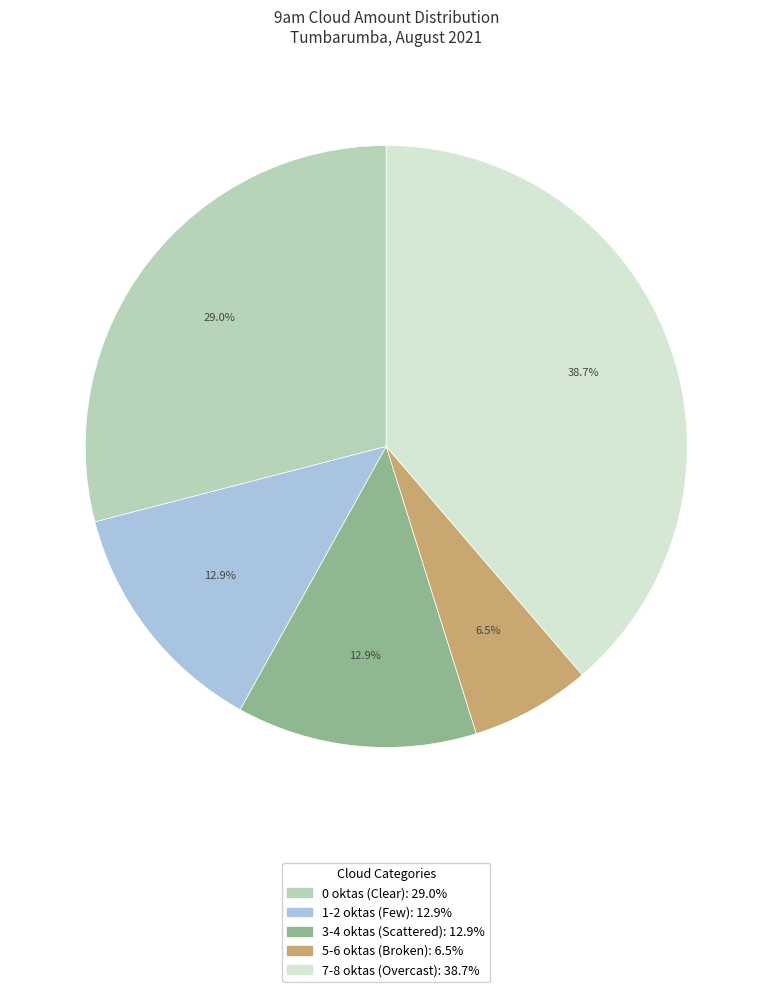

Is there any slice that represents more than half of the pie?

No